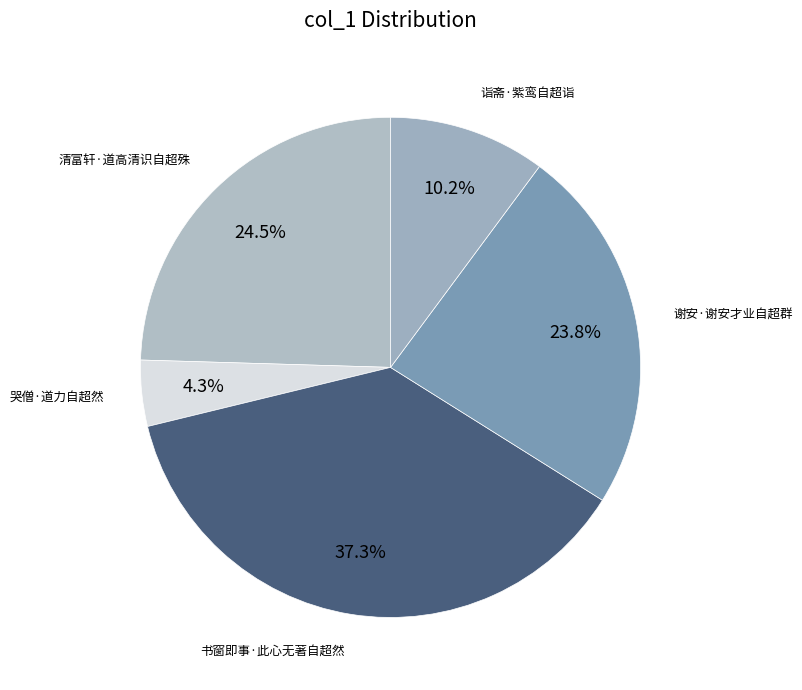

How many segments does this pie chart have?

5